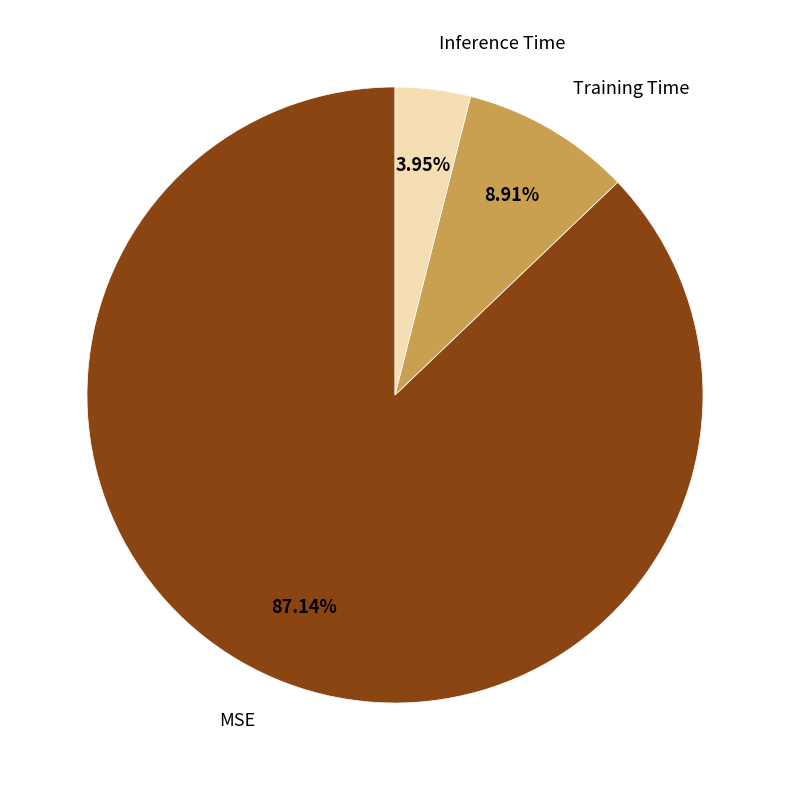

To the nearest percent, what portion does Inference Time represent?

4%